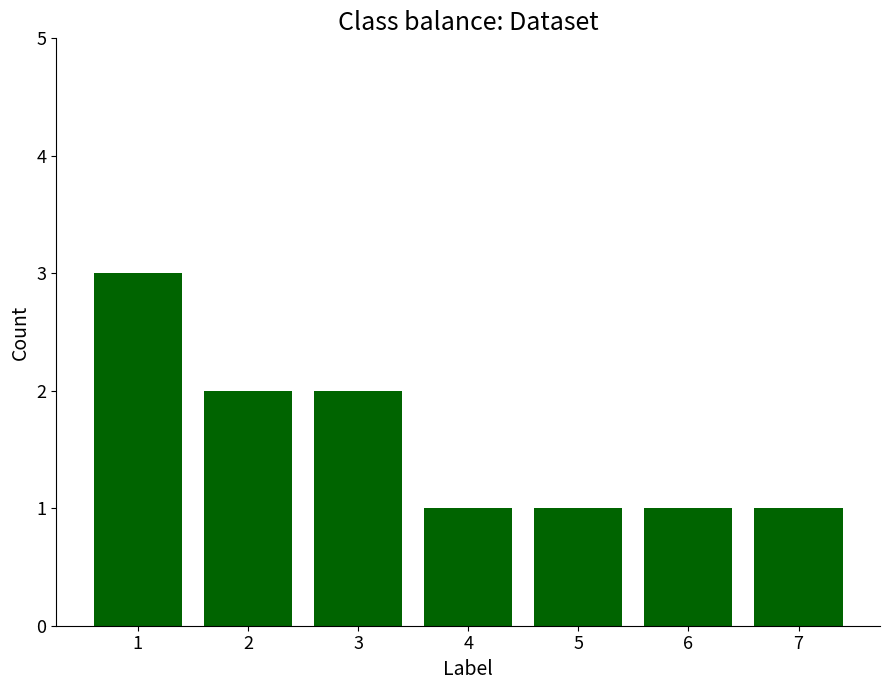

Reading left to right, extract all data points from this chart.

3	2	2	1	1	1	1